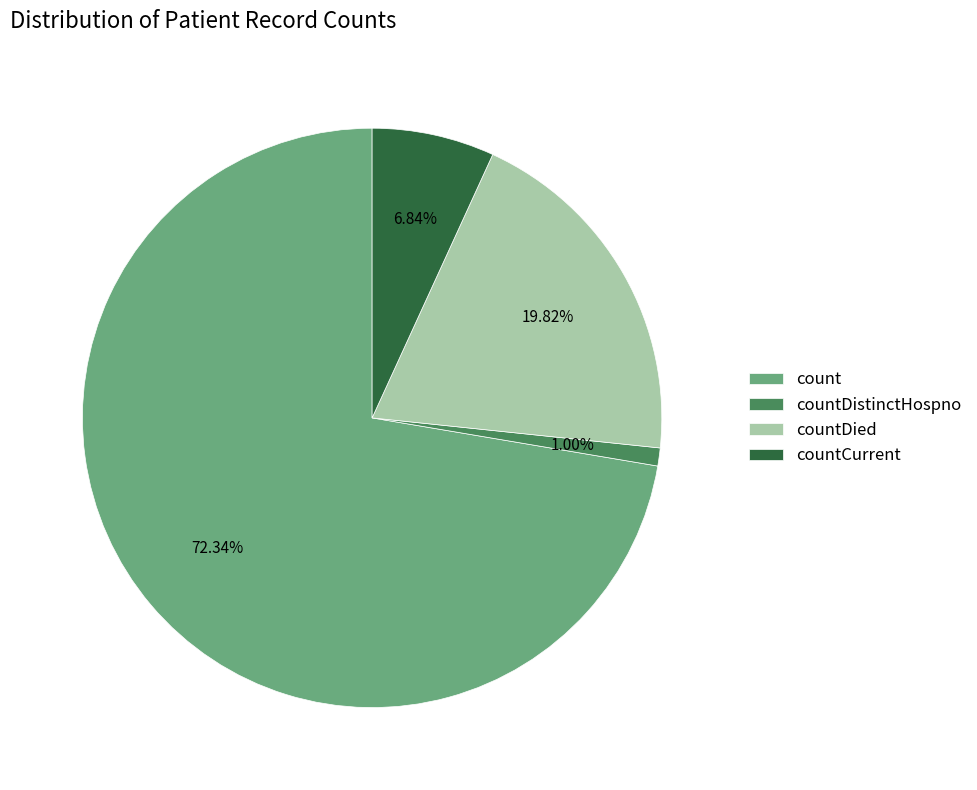

Which category accounts for the majority?

count